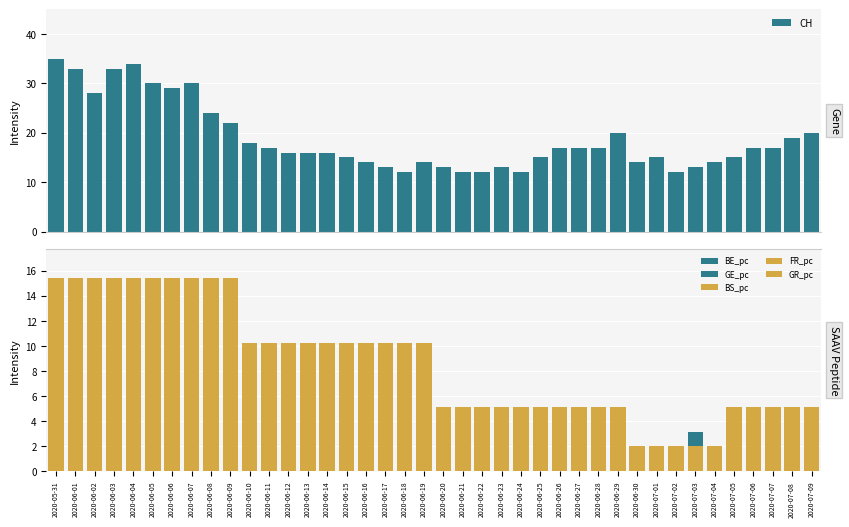

Which category has the highest value in the GE_pc series?

2020-05-31